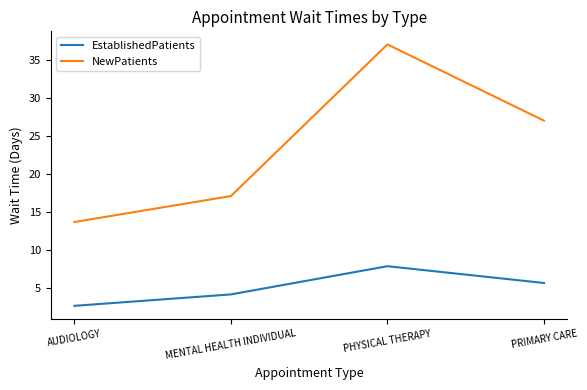

Which category has the highest value in the EstablishedPatients series?

PHYSICAL THERAPY